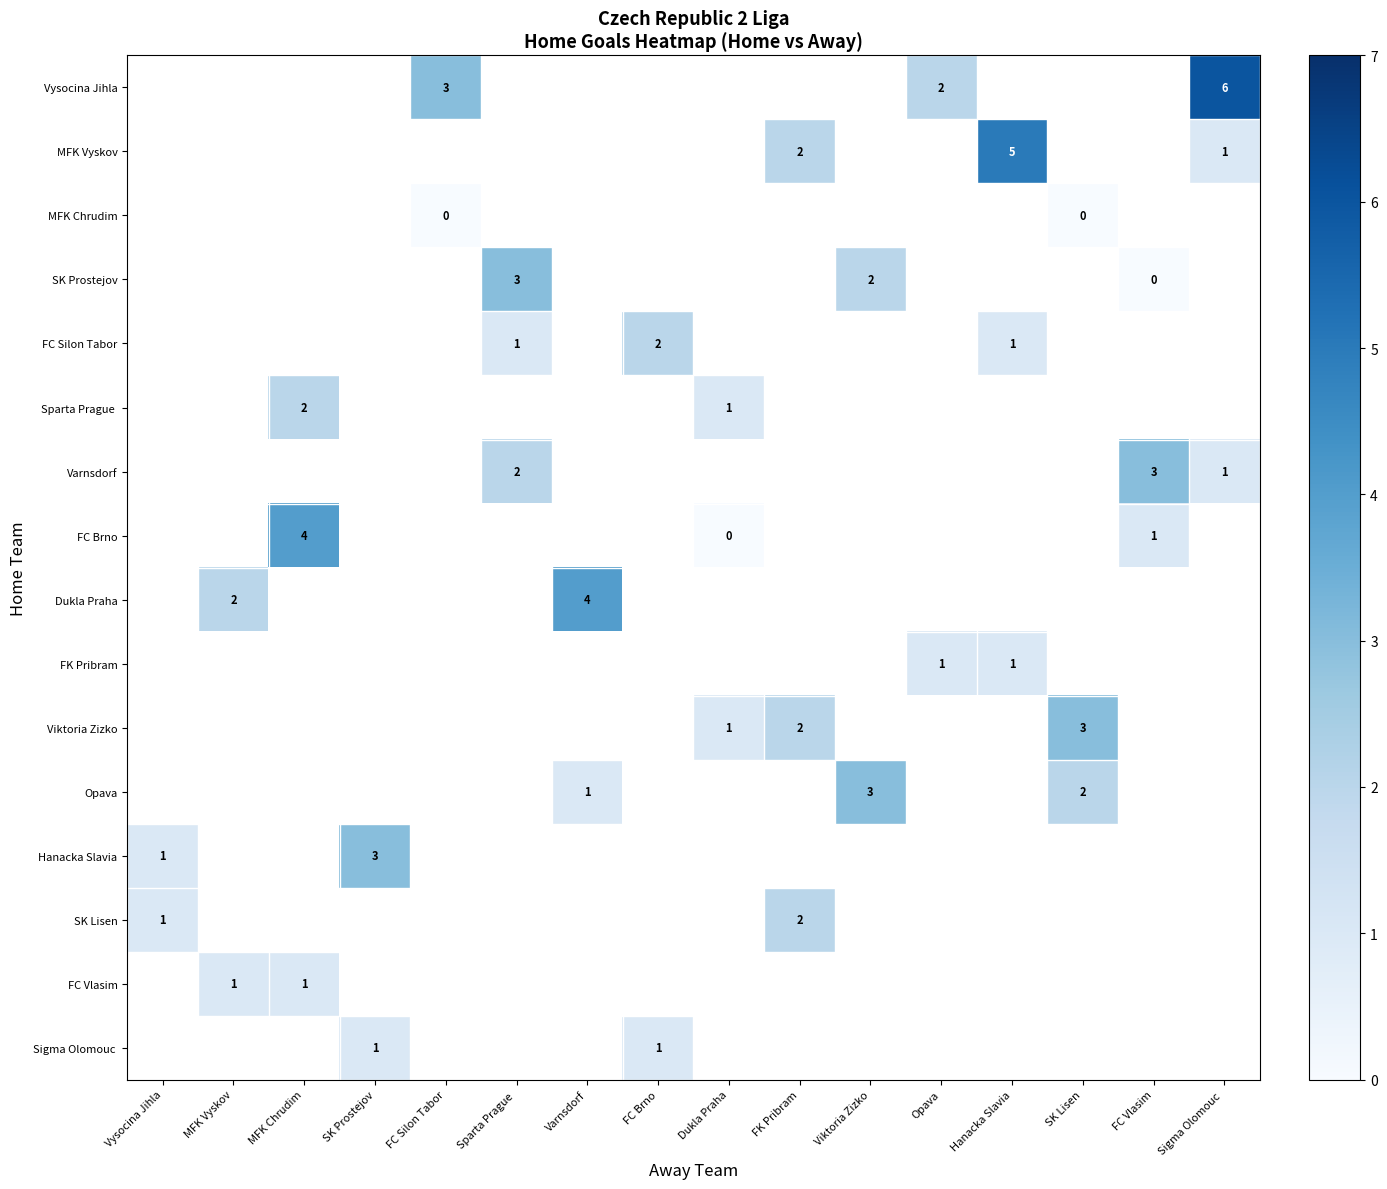

Is it true that Dukla Praha equals 7 at Varnsdorf?

False